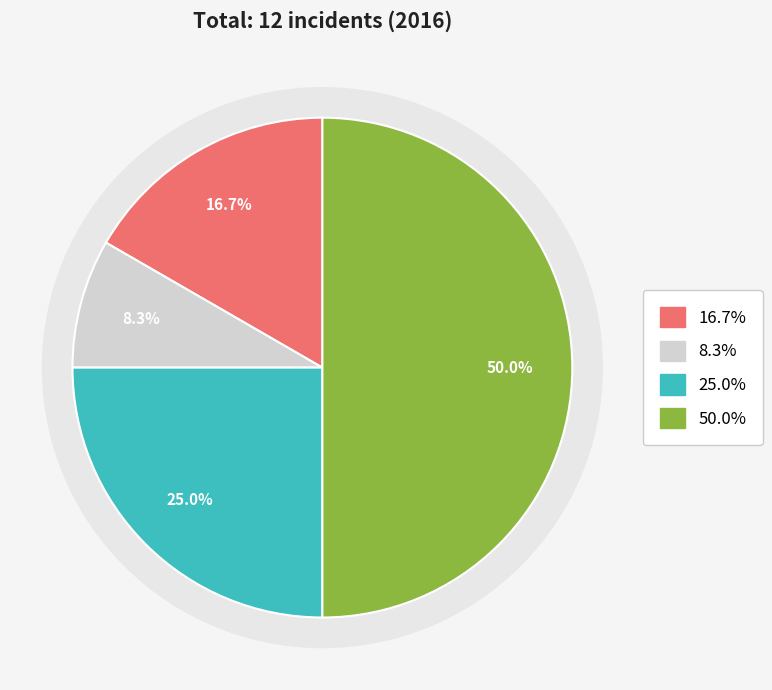

Is there a majority slice in this chart?

No